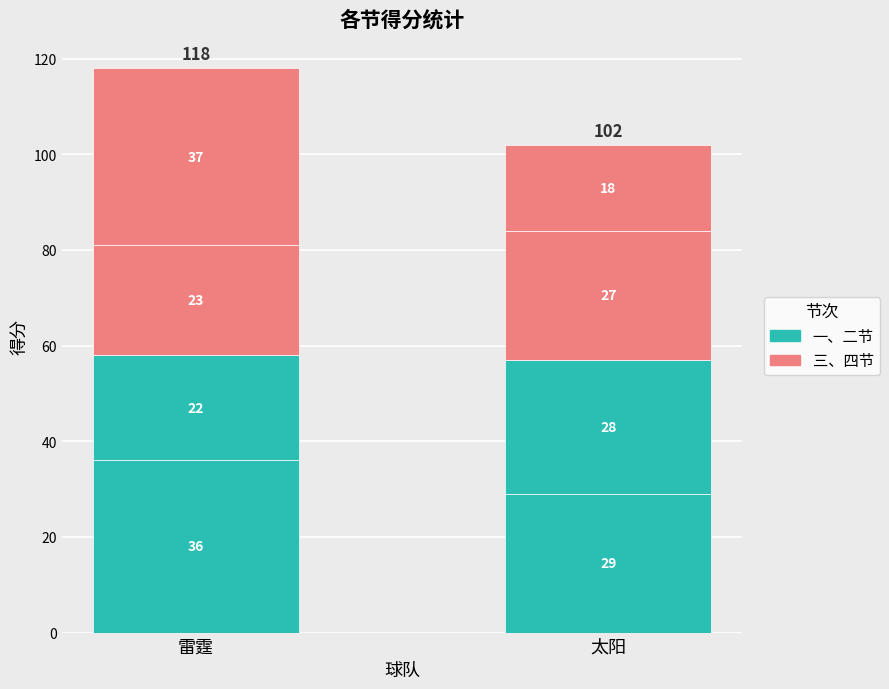

How many bars are there in total?

2